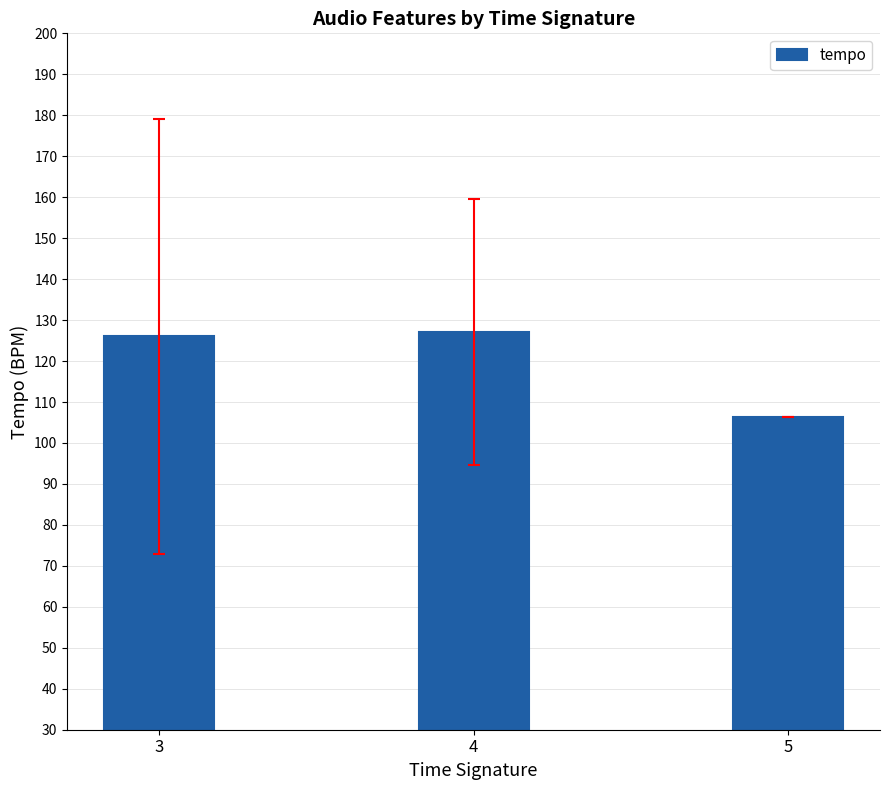

Between 5 and 3, which is larger?

3